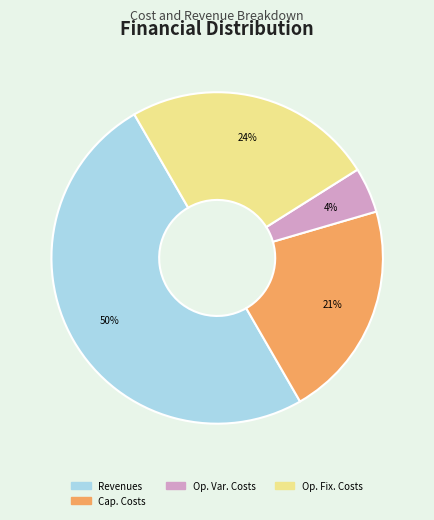

To the nearest percent, what is the difference between the largest and smallest slice percentages?

46%